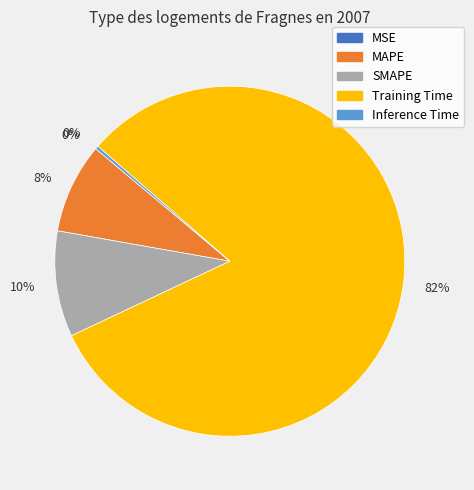

Does any single category account for the majority?

Yes